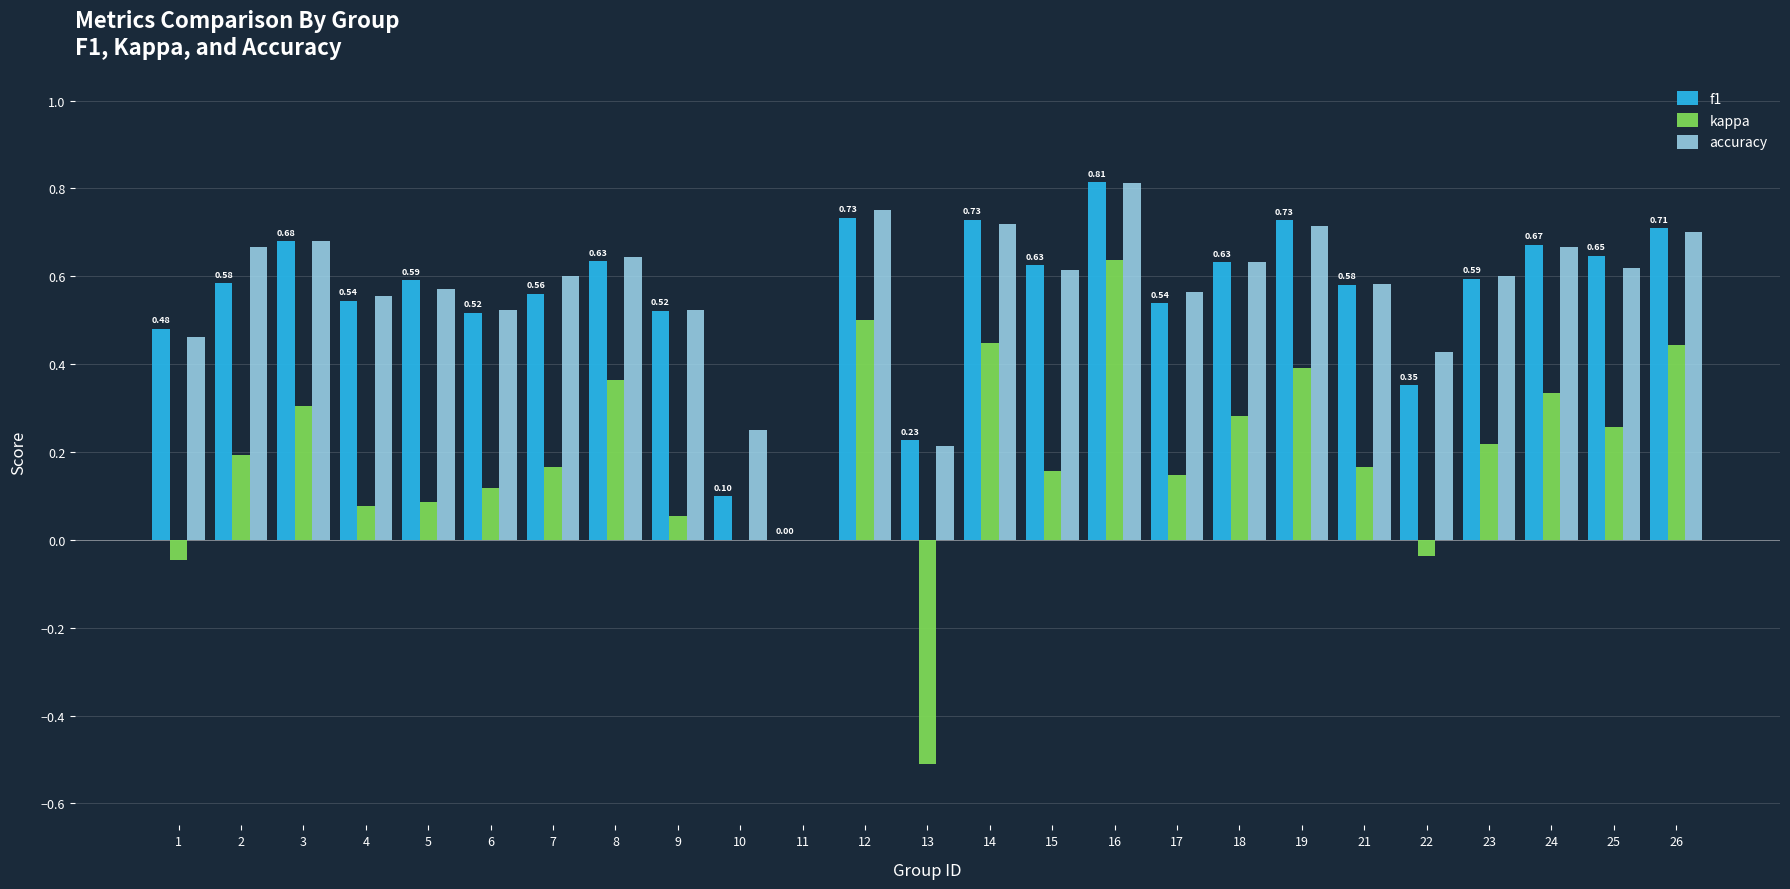

What is the sum of the f1 values at 5 and 2?

1.2